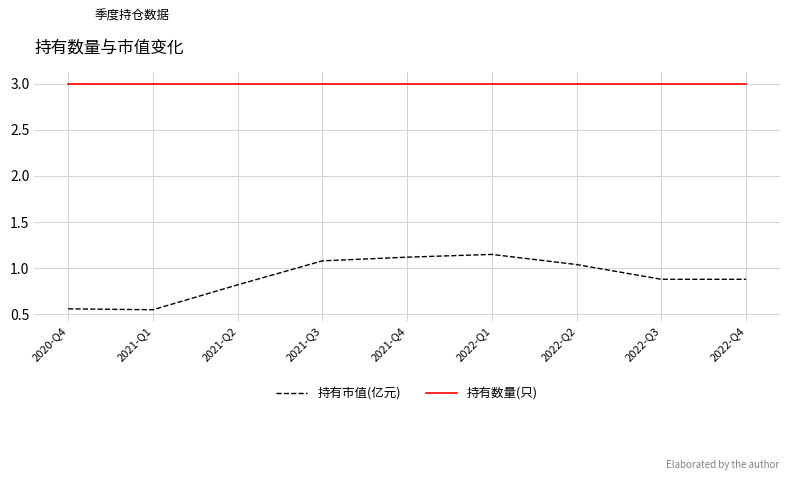

List the series in order of their peak value, highest first.

持有数量(只), 持有市值(亿元)